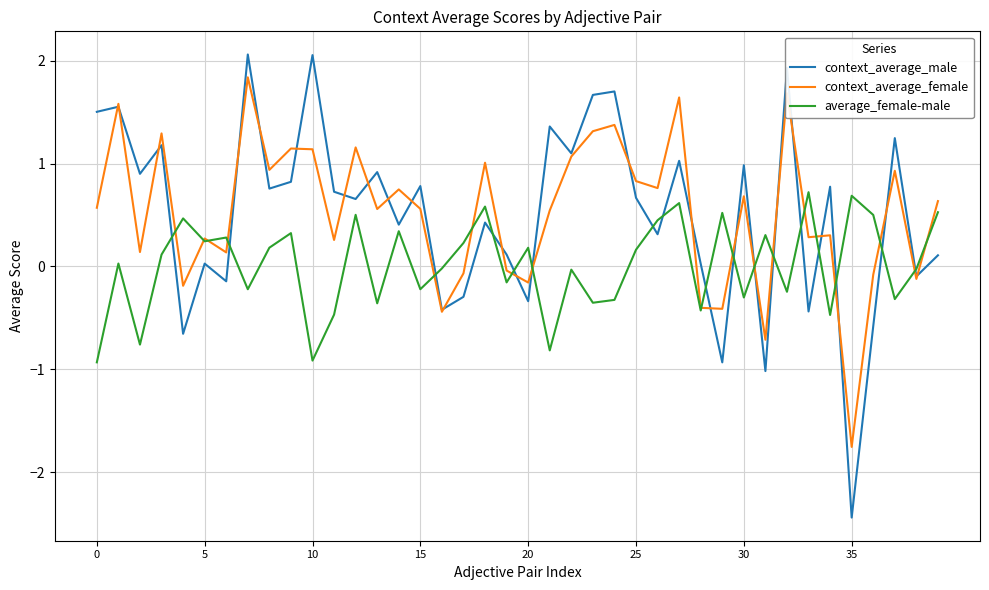

True or false: context_average_female and average_female-male intersect in this chart.

True